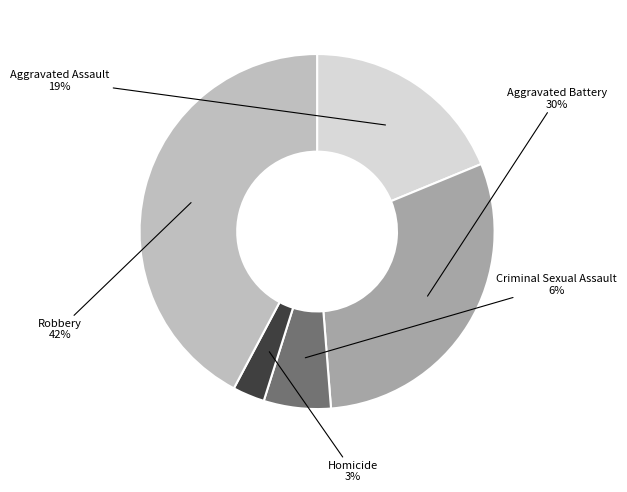

To the nearest percent, what is the difference between the largest and smallest slice percentages?

39%